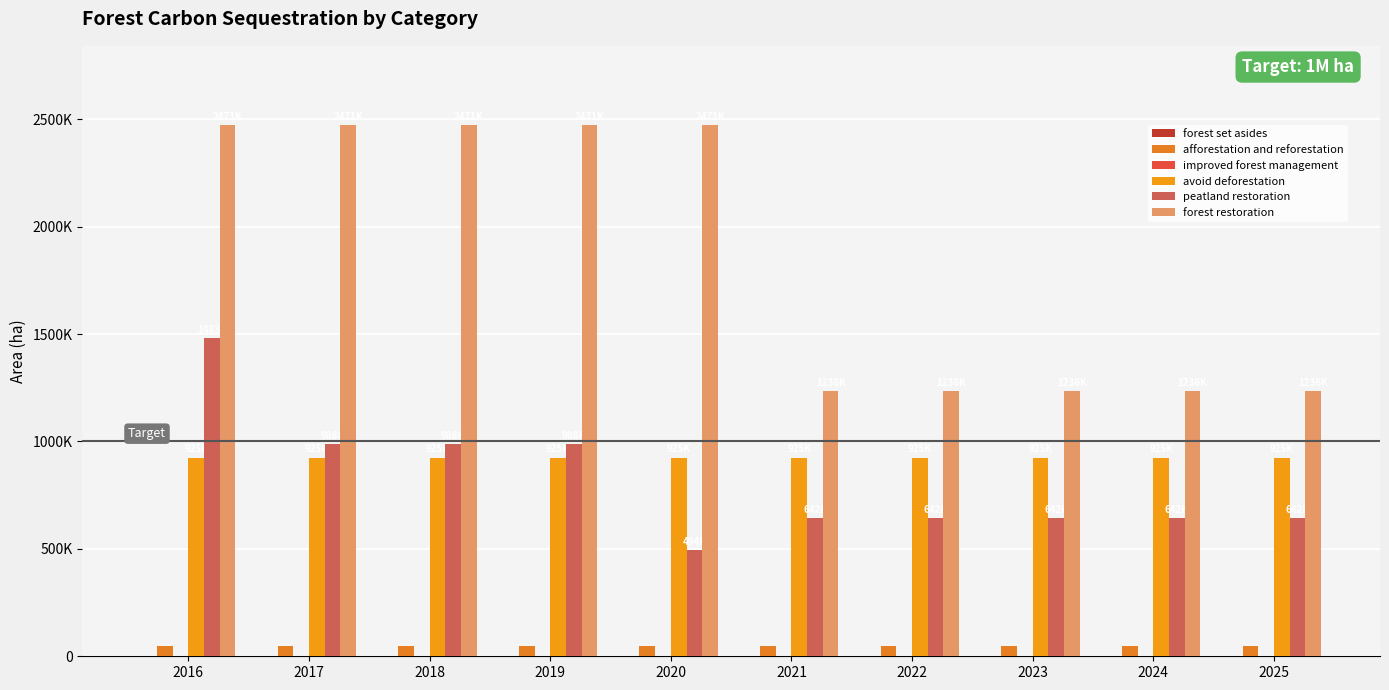

Are the bars horizontal?

No